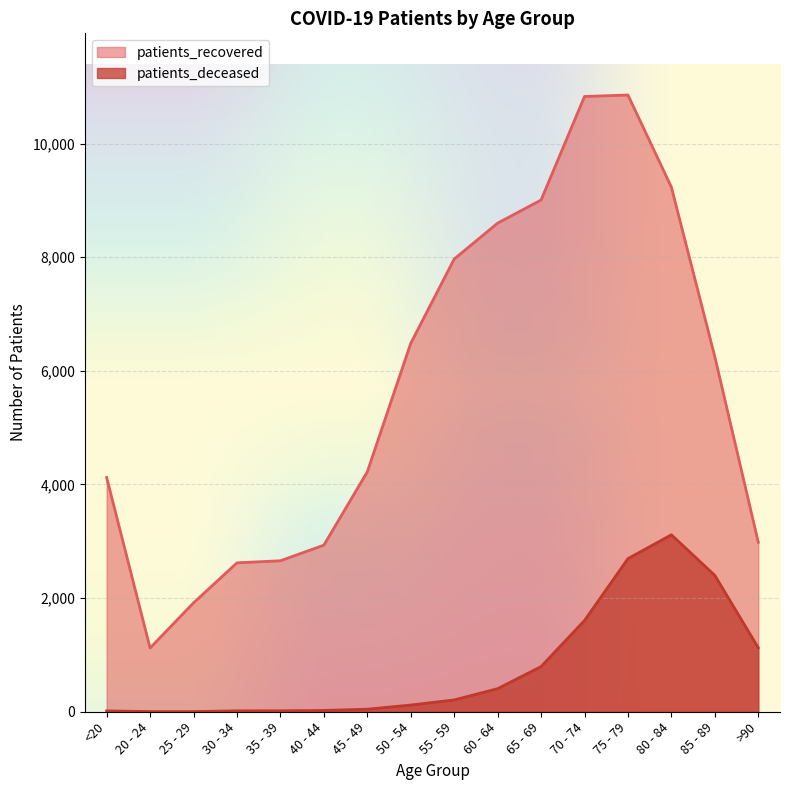

What is the minimum value shown in the chart?

3